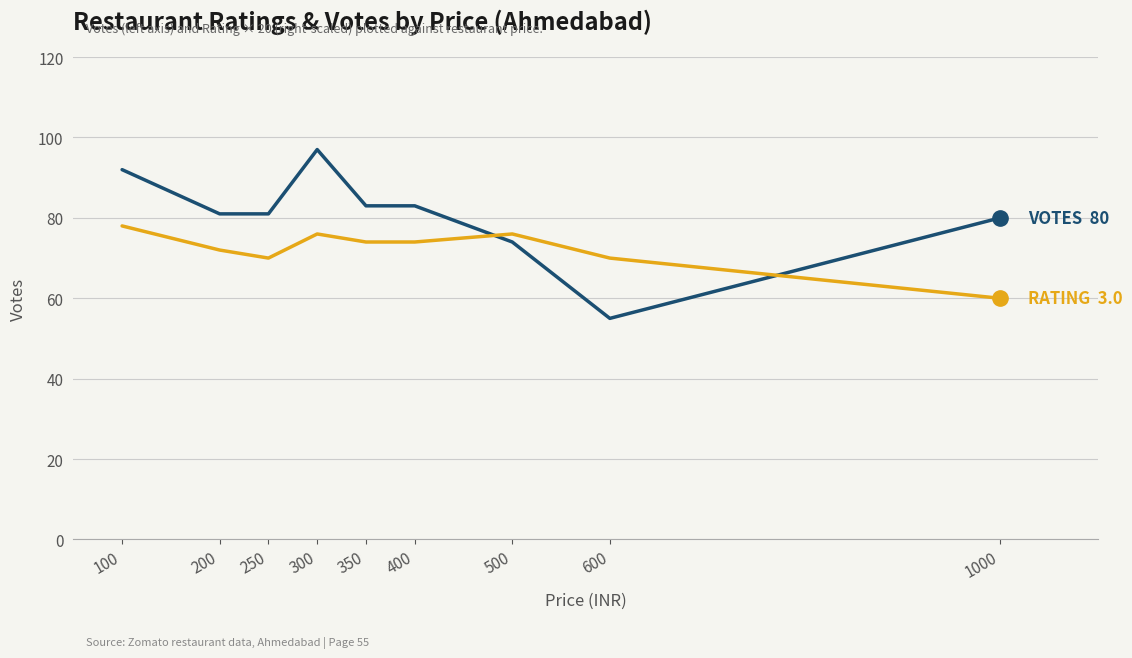

Which label corresponds to the smallest value in the chart?

600